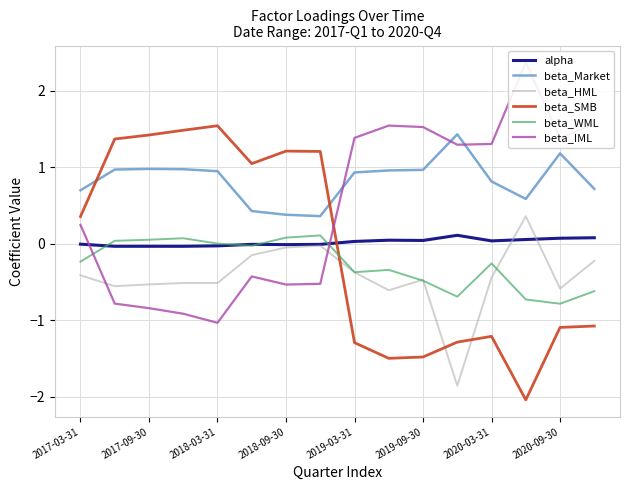

Which series has the largest total across all categories?

beta_Market